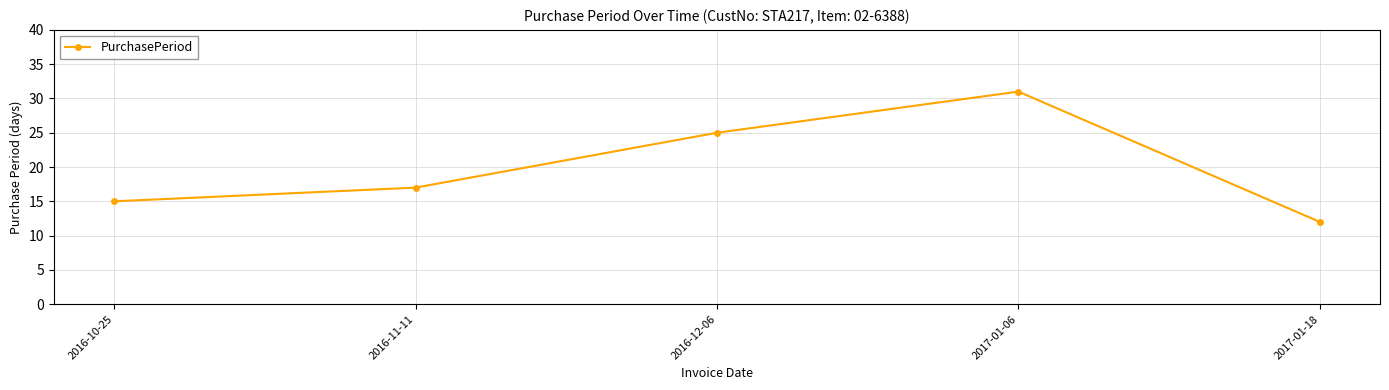

What is the minimum value shown in the chart?

12